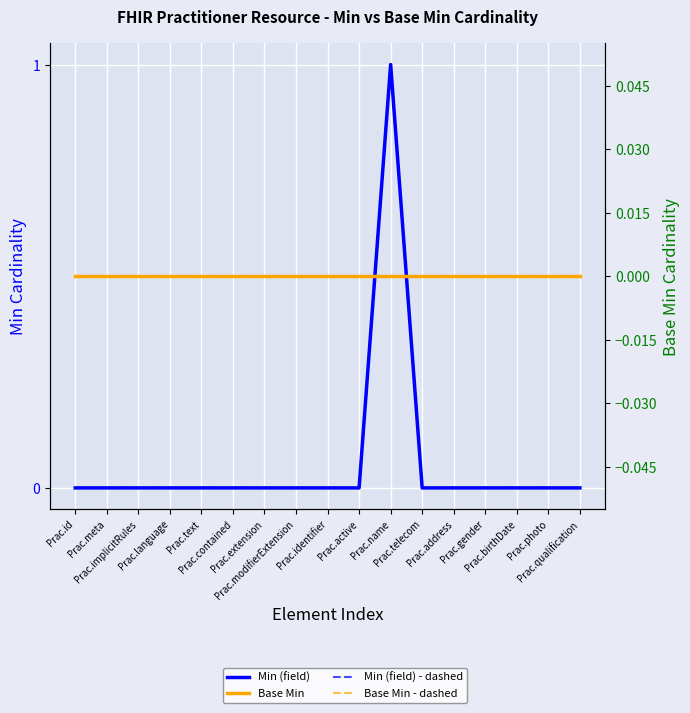

Is the value of Base Min - dashed at Prac.extension greater than the value of Min (field) - dashed at Prac.language?

No